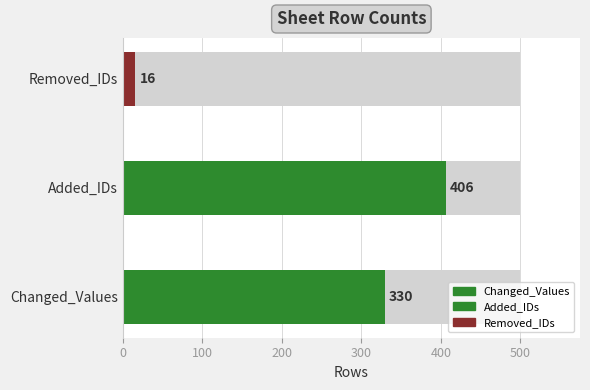

What is the difference between the maximum and minimum values?

390